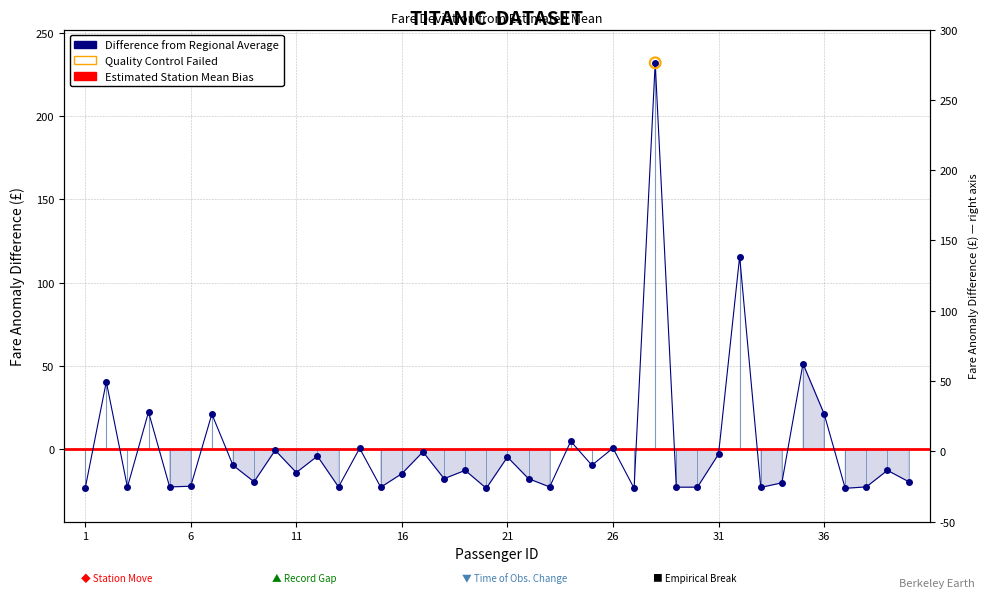

Which has a higher value, 16 or 23?

16